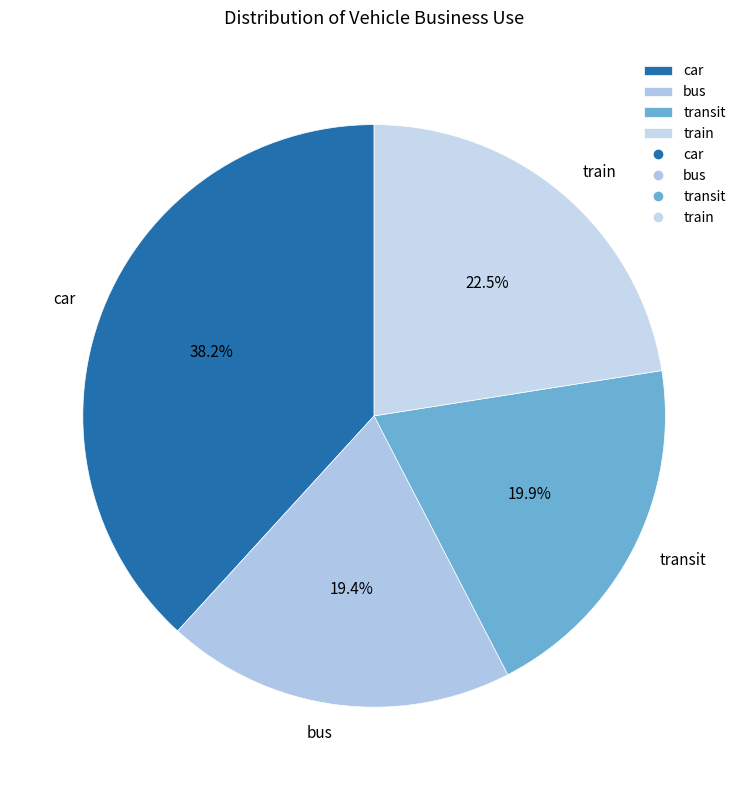

Is it true that transit is 20% of the pie?

True